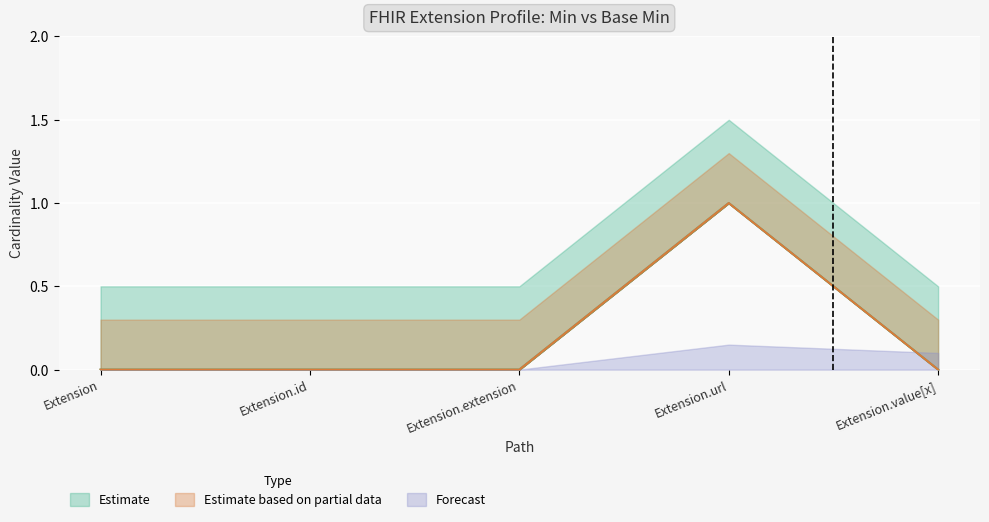

Rank the categories by Min value from highest to lowest.

Extension.url, Extension, Extension.id, Extension.extension, Extension.value[x]